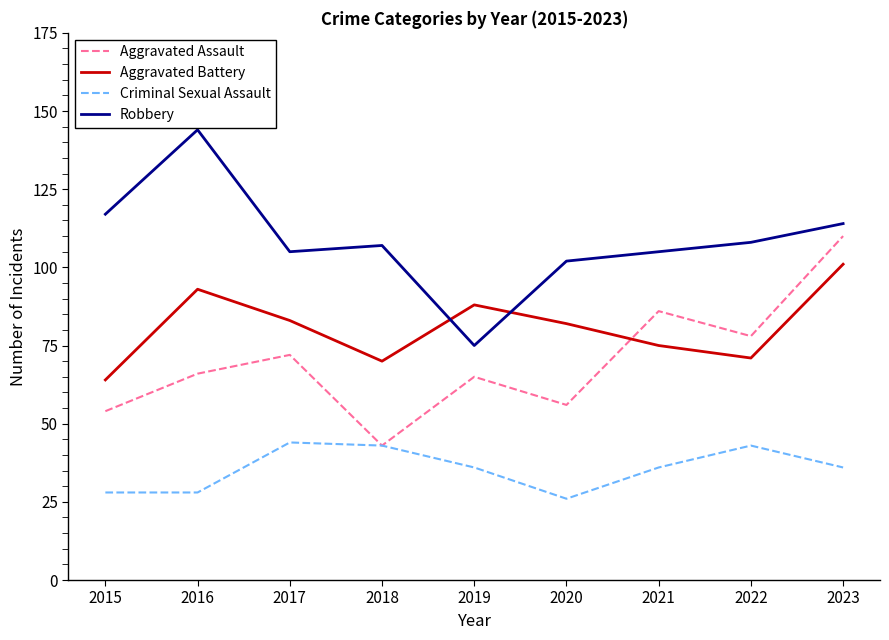

Is it true that Robbery equals 171 at 2017?

False